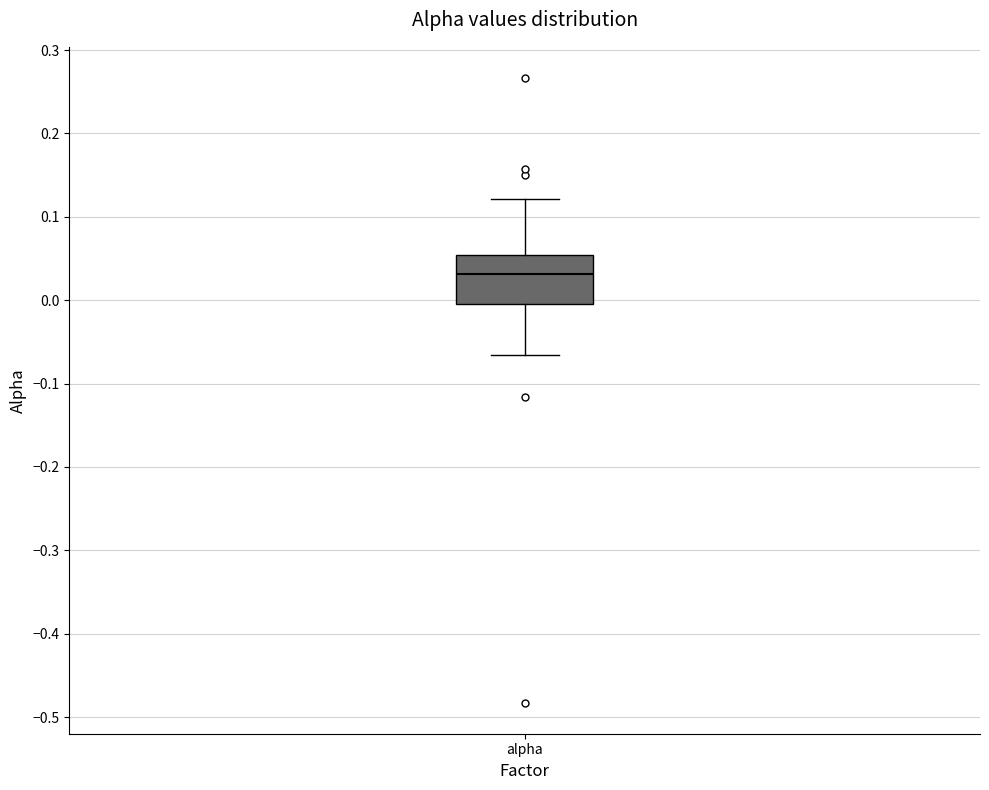

Transcribe this box plot: give where the median line is, the range the box spans, and where the two whiskers end, as read against the y-axis. The values are not printed on the chart, so give them approximately, as read against the axis.

median 0.03, box 0.00 to 0.05, whiskers -0.07 to 0.12